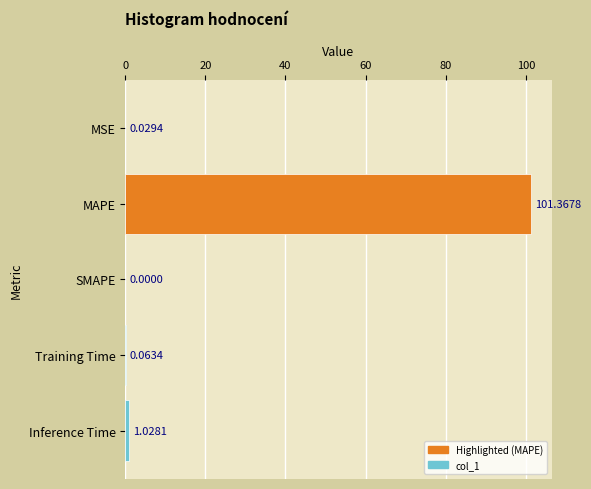

How many distinct data groups are displayed?

1